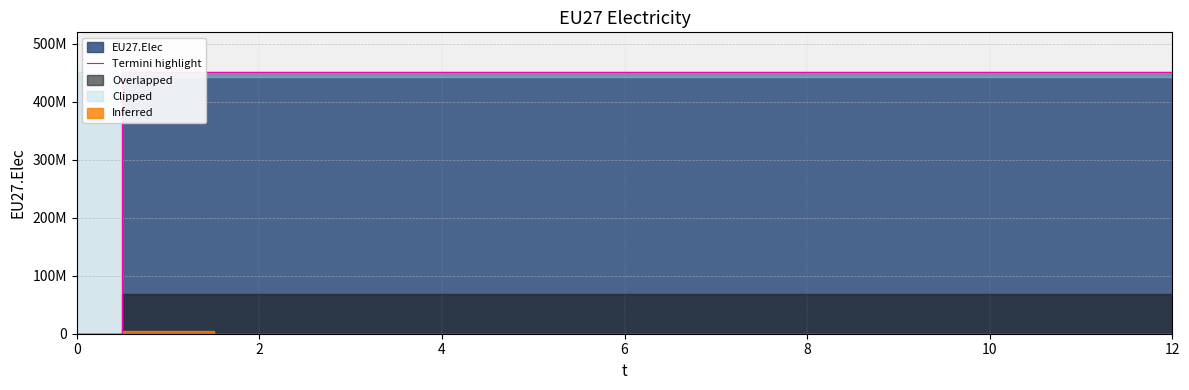

At which category does the chart reach its peak across all series?

2